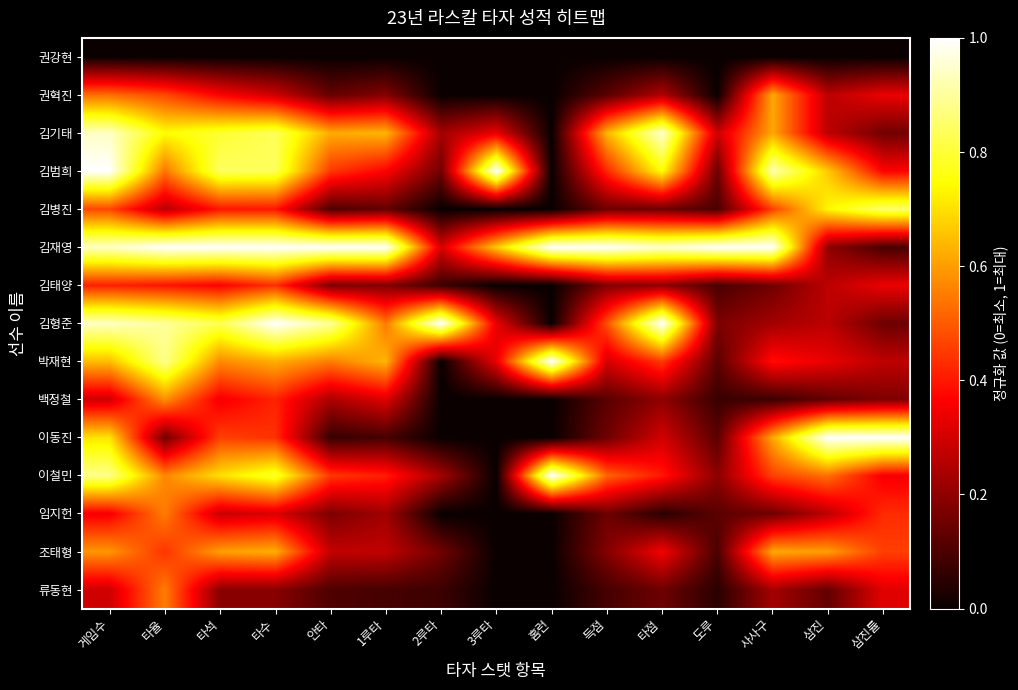

Which label corresponds to the smallest value in the chart?

게임수